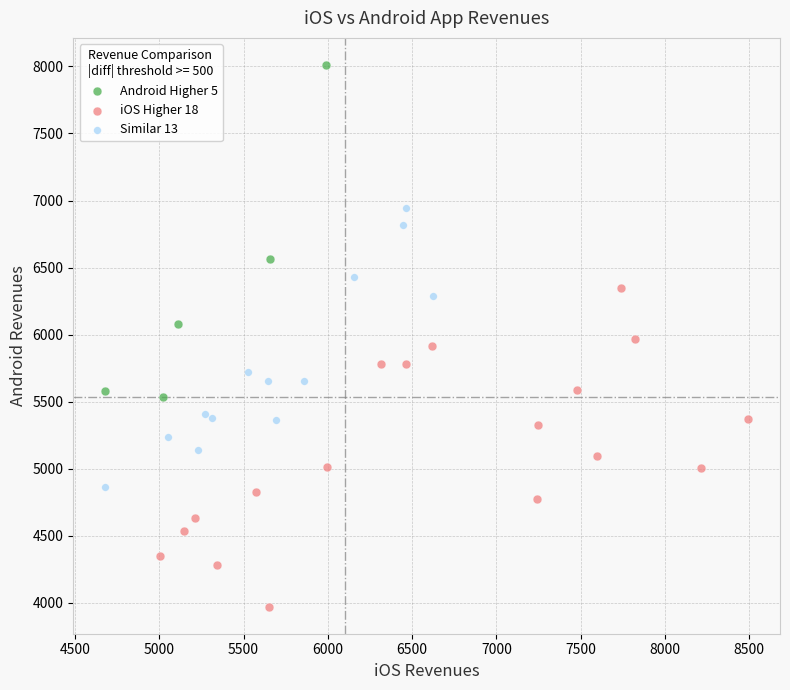

Which series reaches the maximum Y coordinate?

Android Higher 5